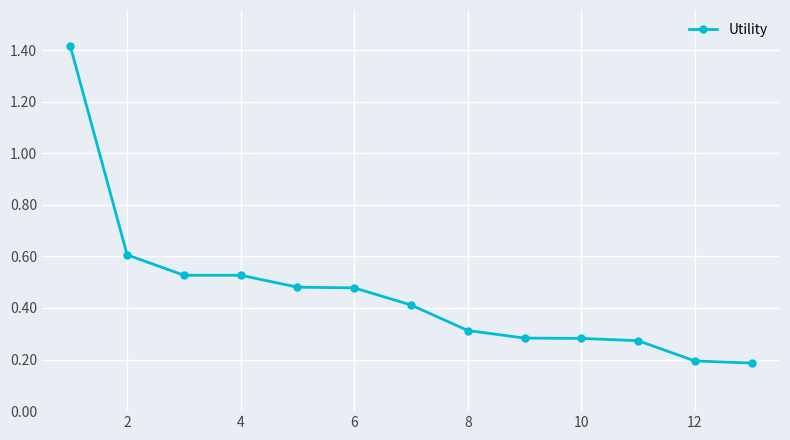

How many values are between 0 and 1?

12